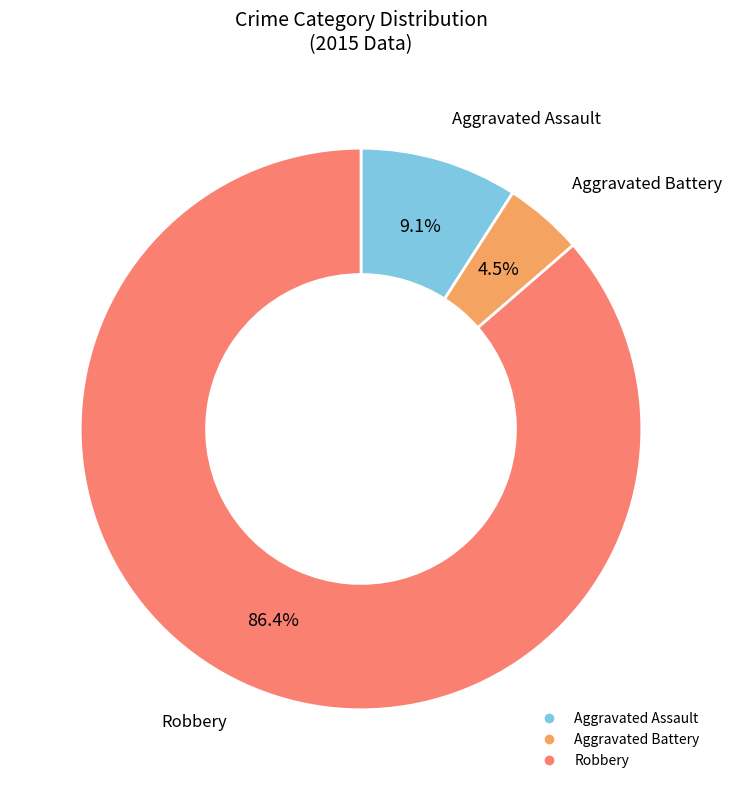

Is there any slice that represents more than half of the pie?

Yes